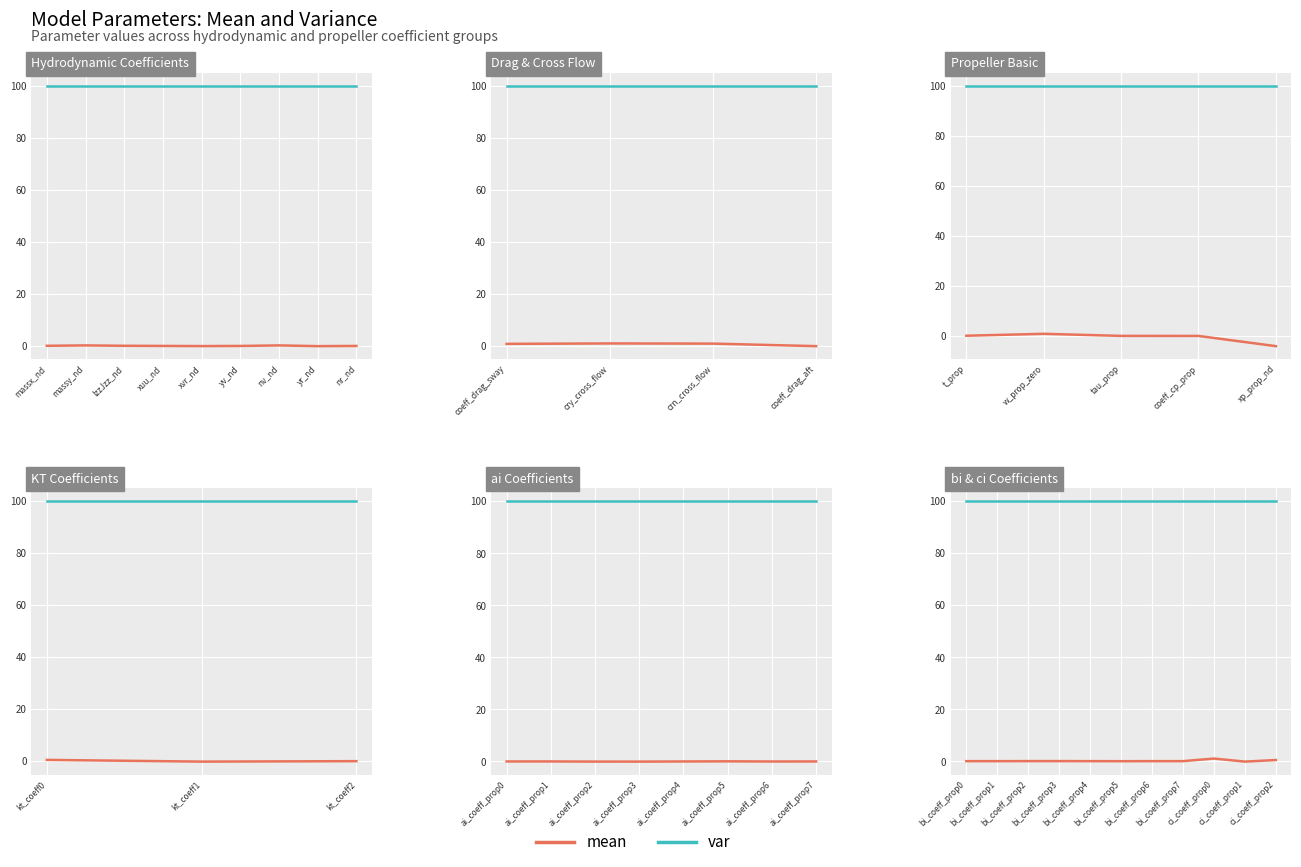

Does the chart display data point markers on the line(s)?

No